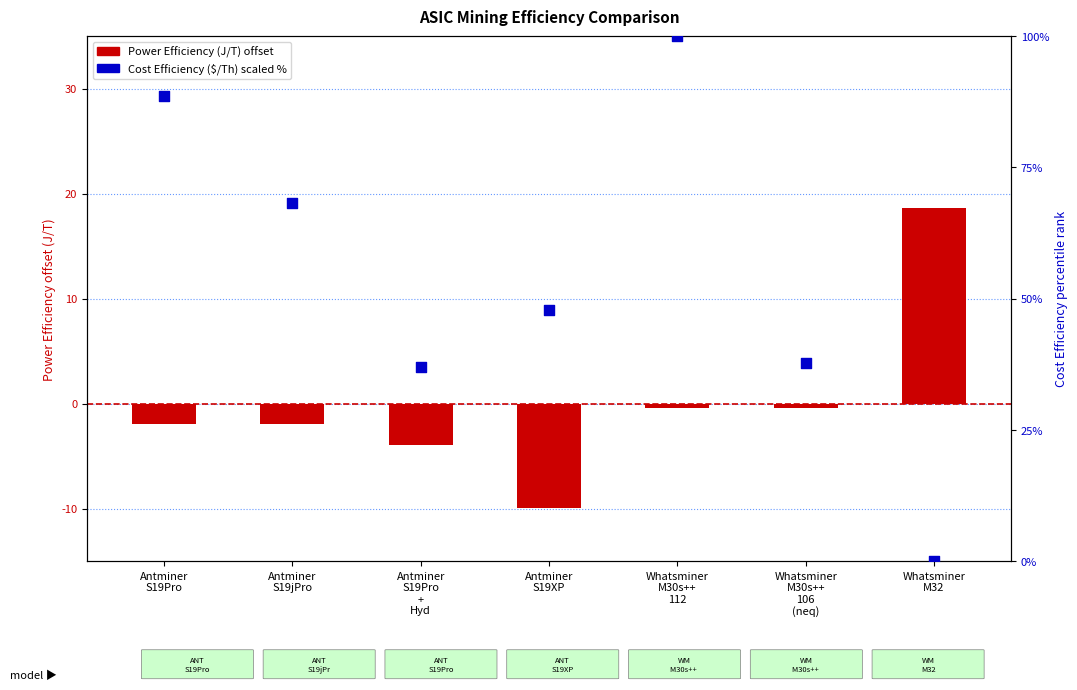

At how many categories does at least one series exceed -9?

7